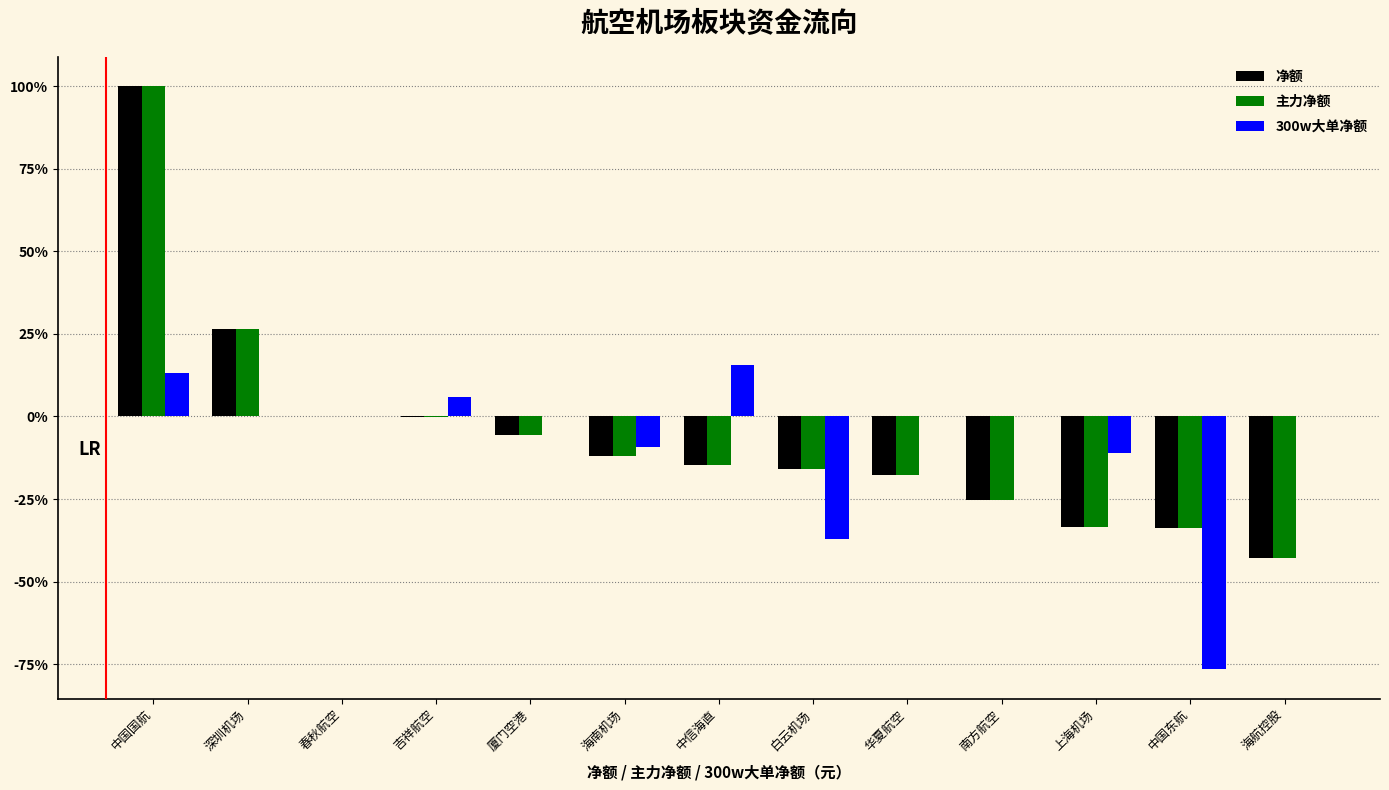

Count the number of categories in the chart.

13